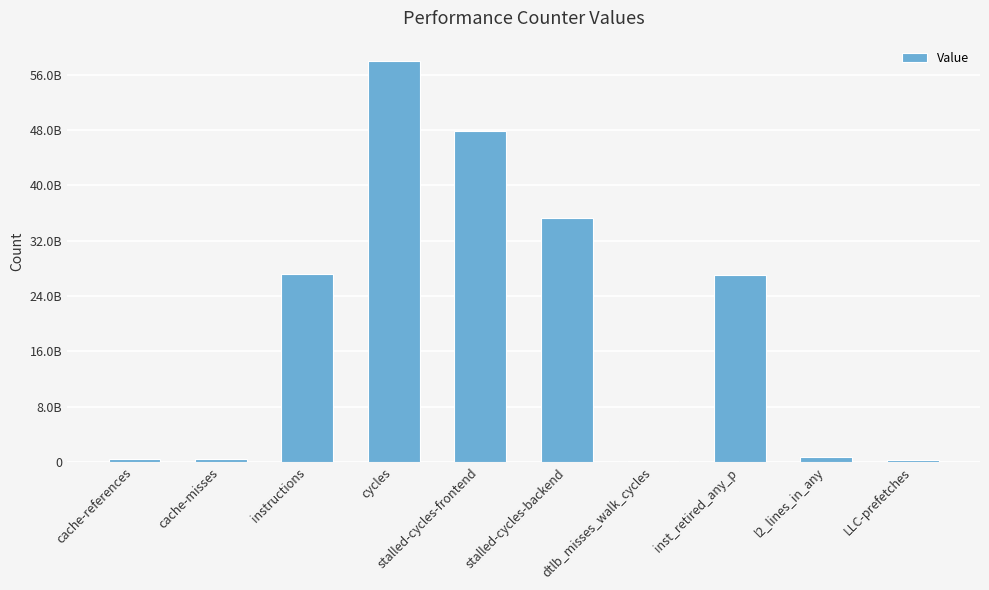

List the labels in order of value, smallest first.

dtlb_misses_walk_cycles, LLC-prefetches, cache-misses, cache-references, l2_lines_in_any, inst_retired_any_p, instructions, stalled-cycles-backend, stalled-cycles-frontend, cycles